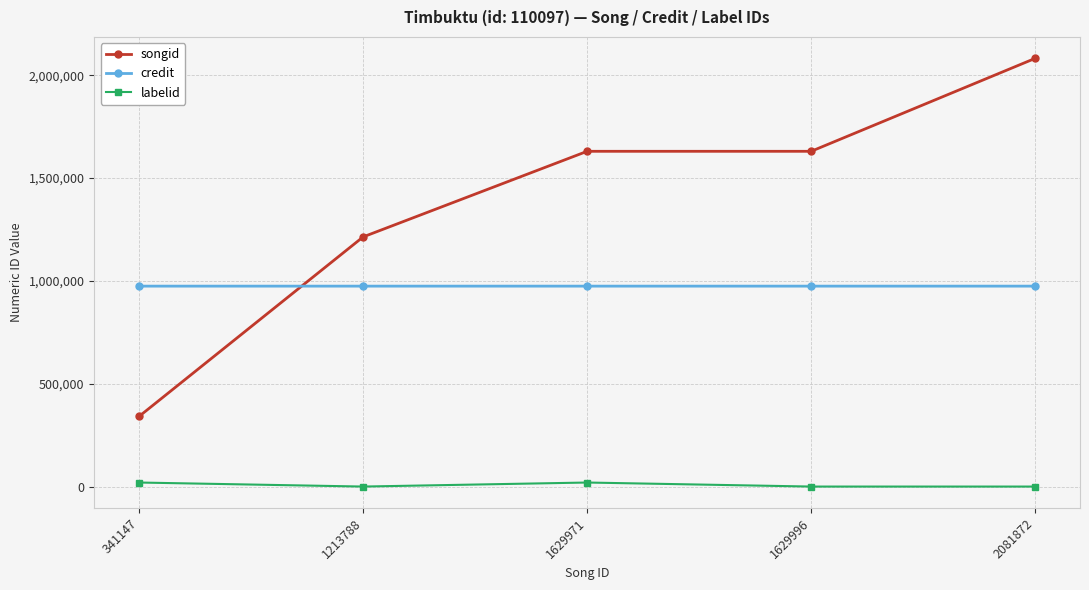

Is the value of labelid at 341147 greater than the value of songid at 1629996?

No